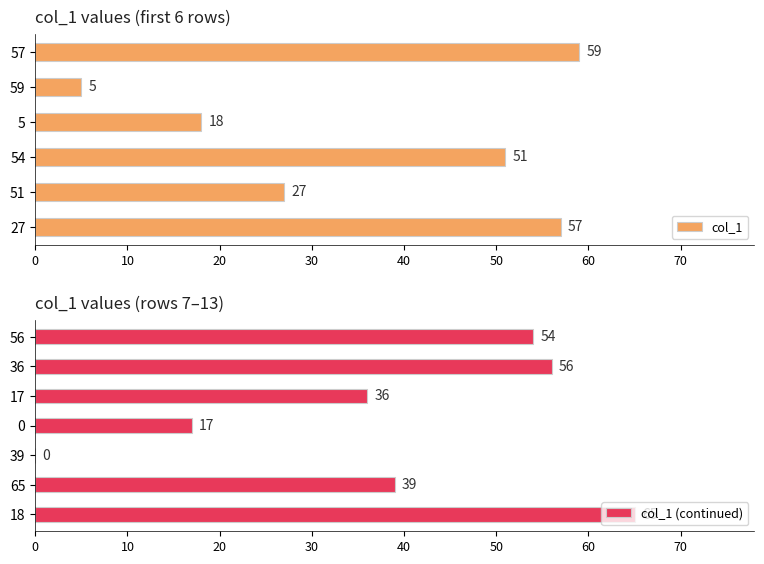

What is the difference between the col_1 values at 51 and 54?

24